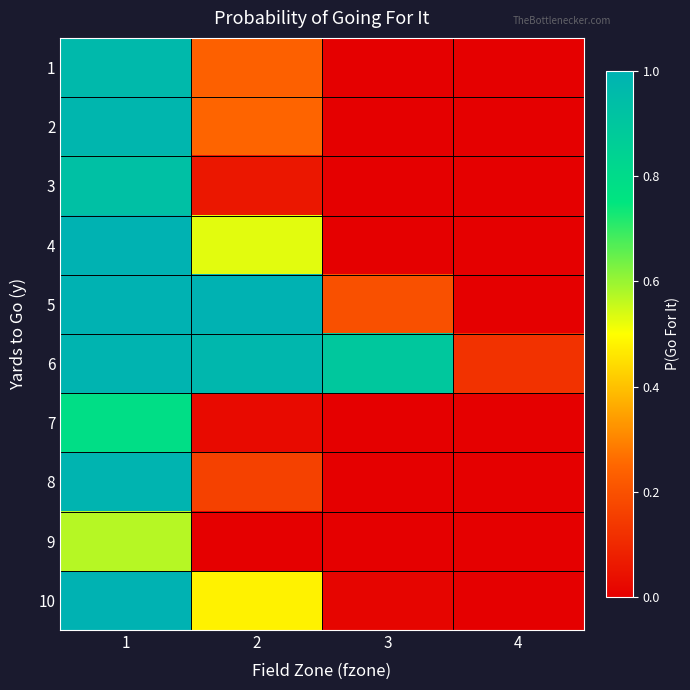

What is the total value across all series at 3?

1.1